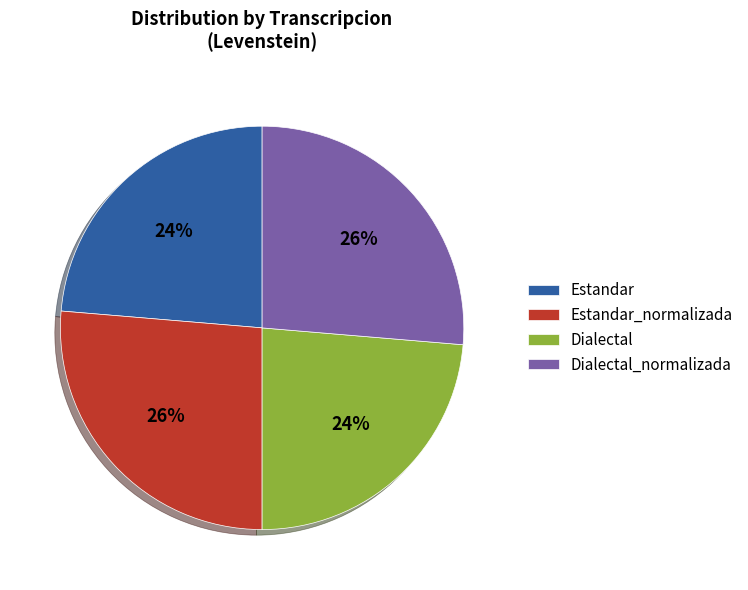

Is there any slice that represents more than half of the pie?

No